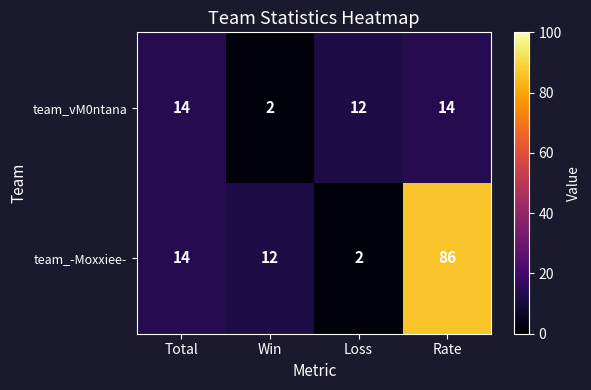

What is the difference between the highest and lowest values at Loss?

10